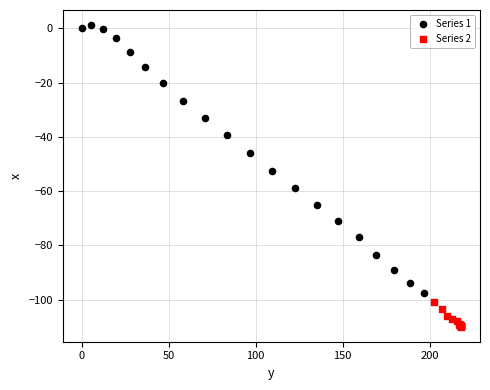

Which series contains the lowest Y value?

Series 2